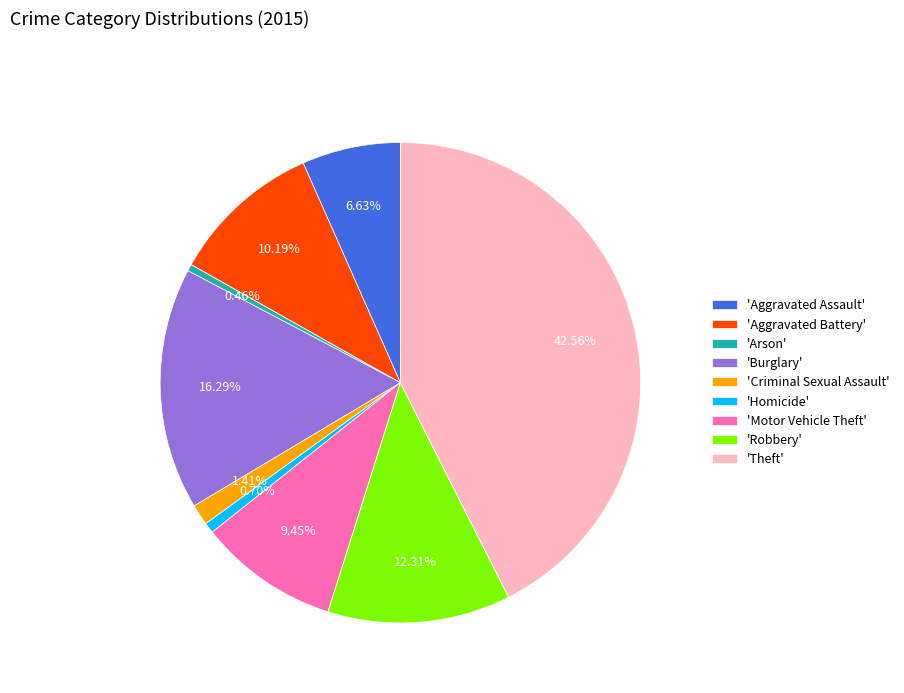

What is the ratio of the value at 'Robbery' to the value at 'Theft'?

0.3